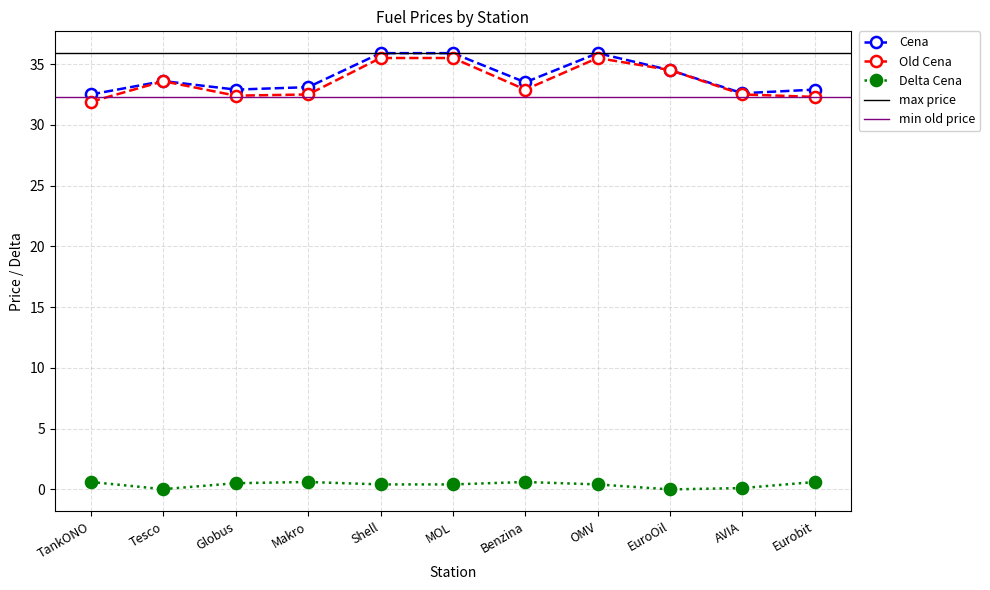

True or false: Old Cena has more than 1 interior local peaks.

True